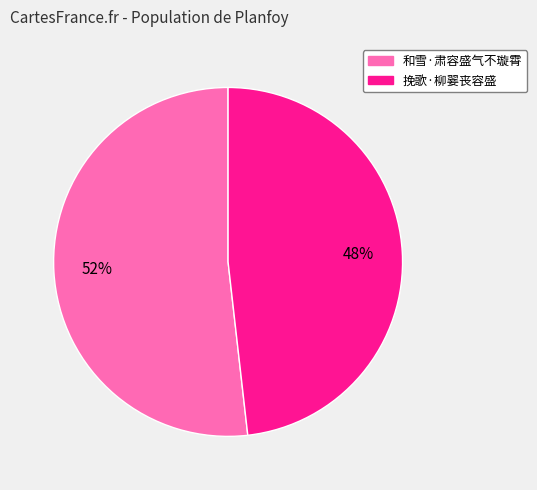

Is the sum of 和雪·肃容盛气不璇霄 and 挽歌·柳翣丧容盛 greater than half?

Yes